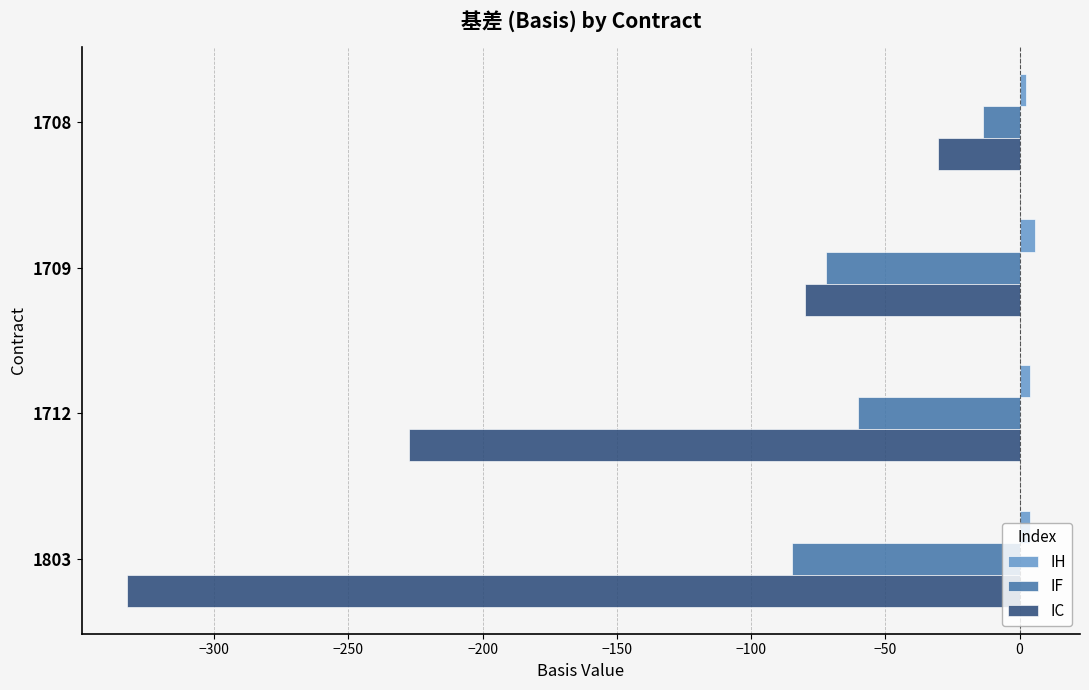

What is the average value of the IH series?

4.0